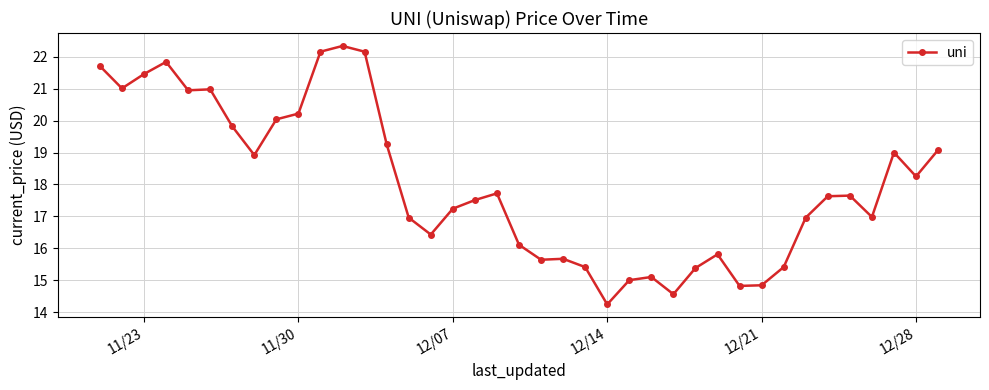

What is the minimum value shown in the chart?

14.2